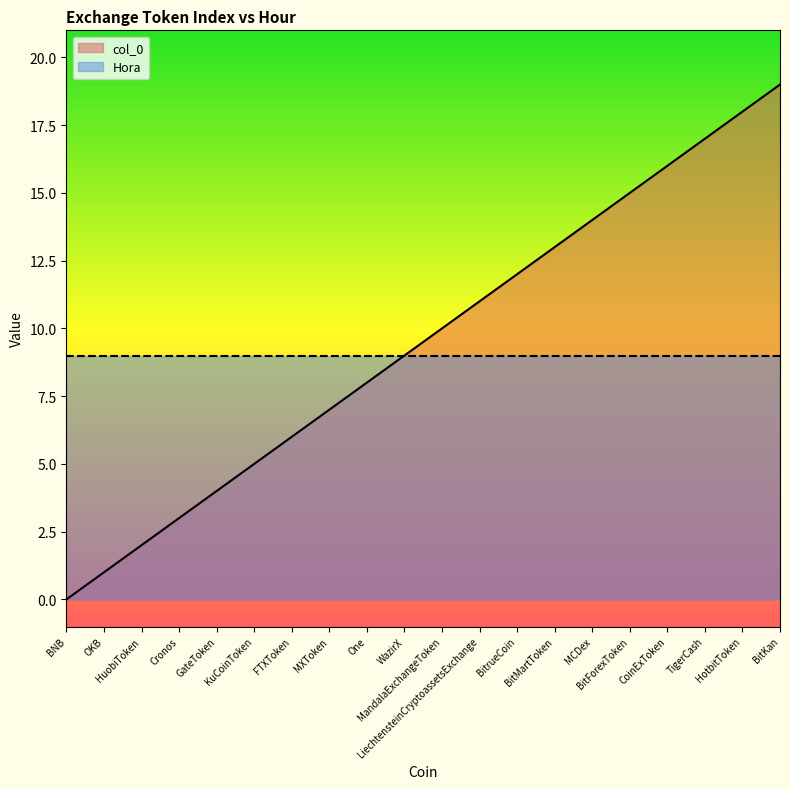

How many data points does each series have?

20